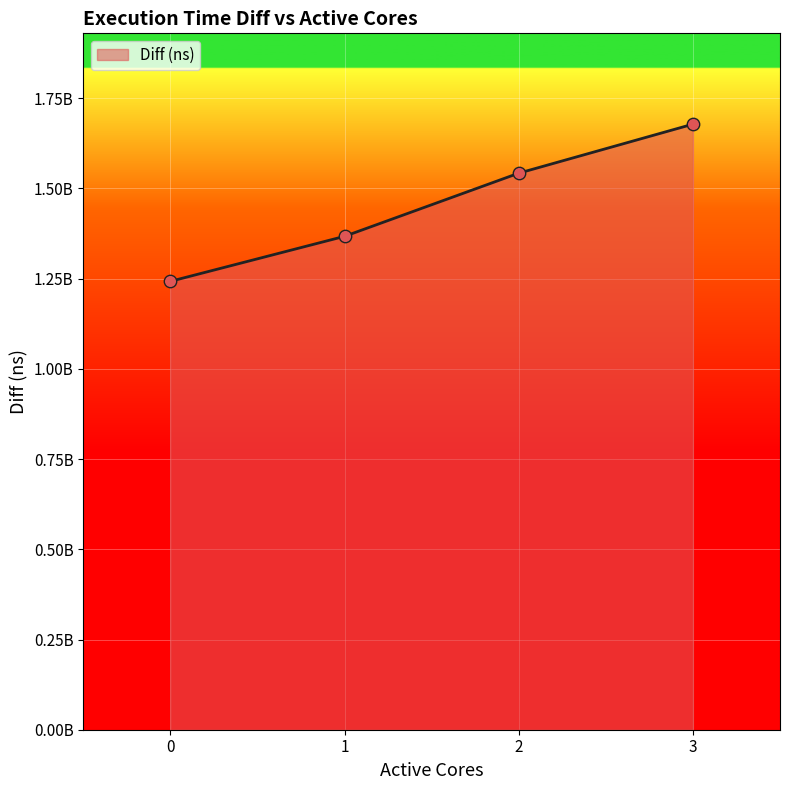

Which has a higher value, 2 or 1?

2